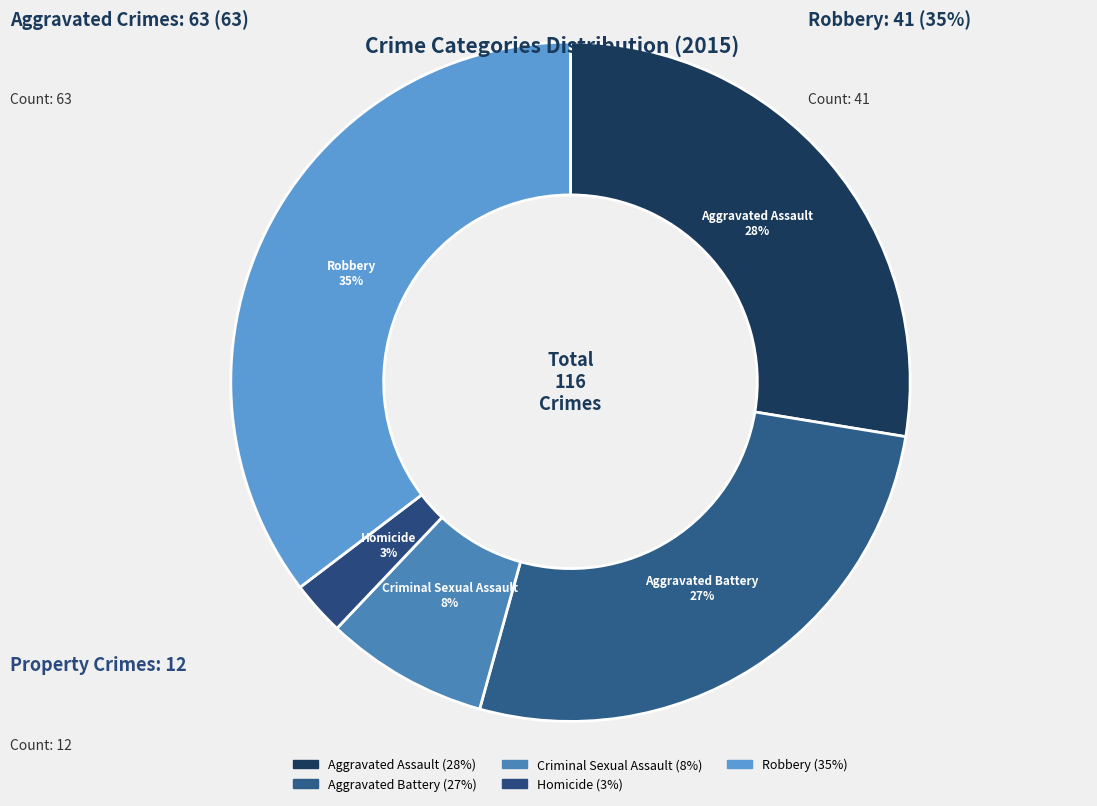

To the nearest percent, what percentage of the pie is Aggravated Assault?

28%